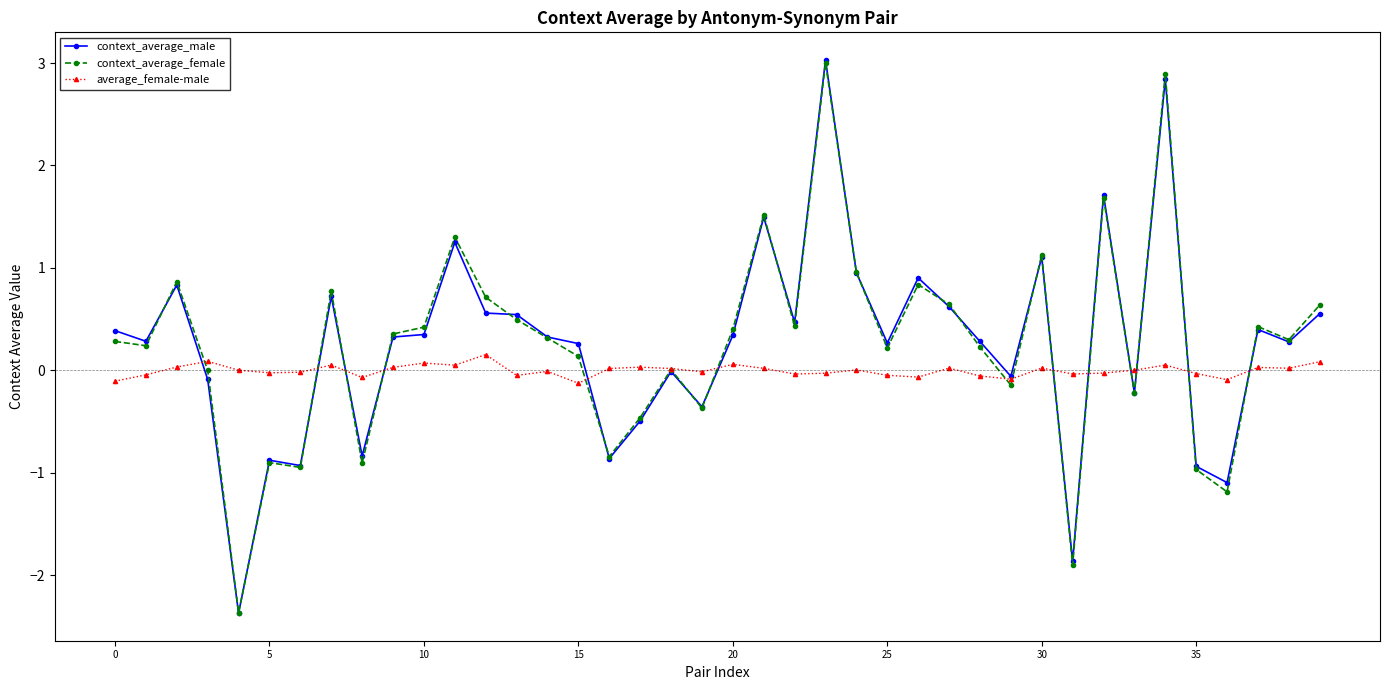

What is the maximum value shown in the chart?

3.0